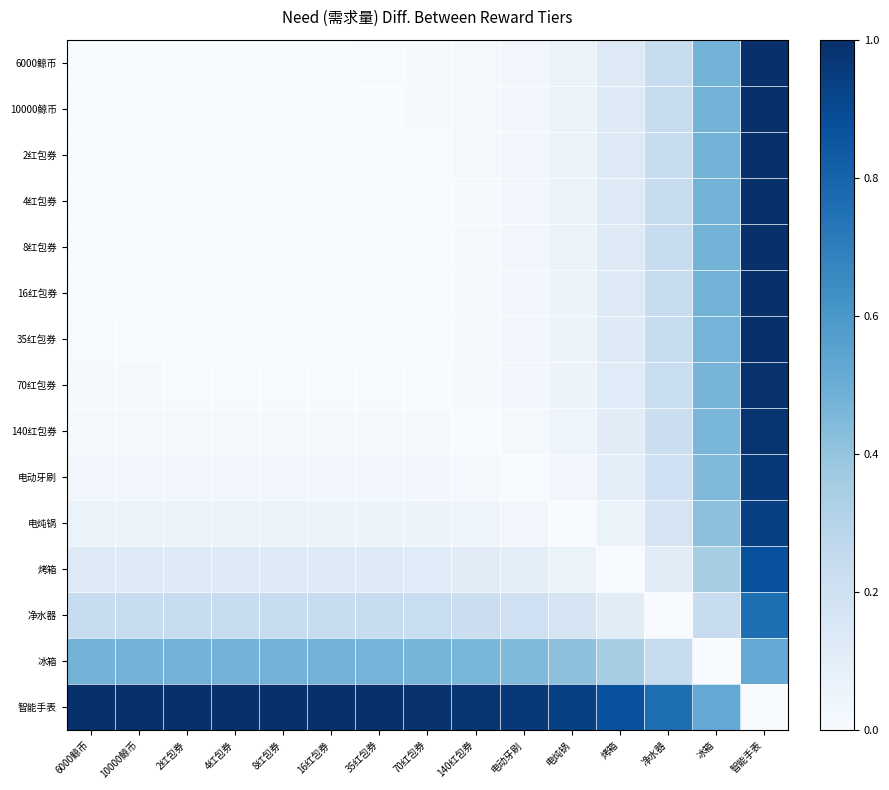

Which label corresponds to the largest value in the chart?

智能手表